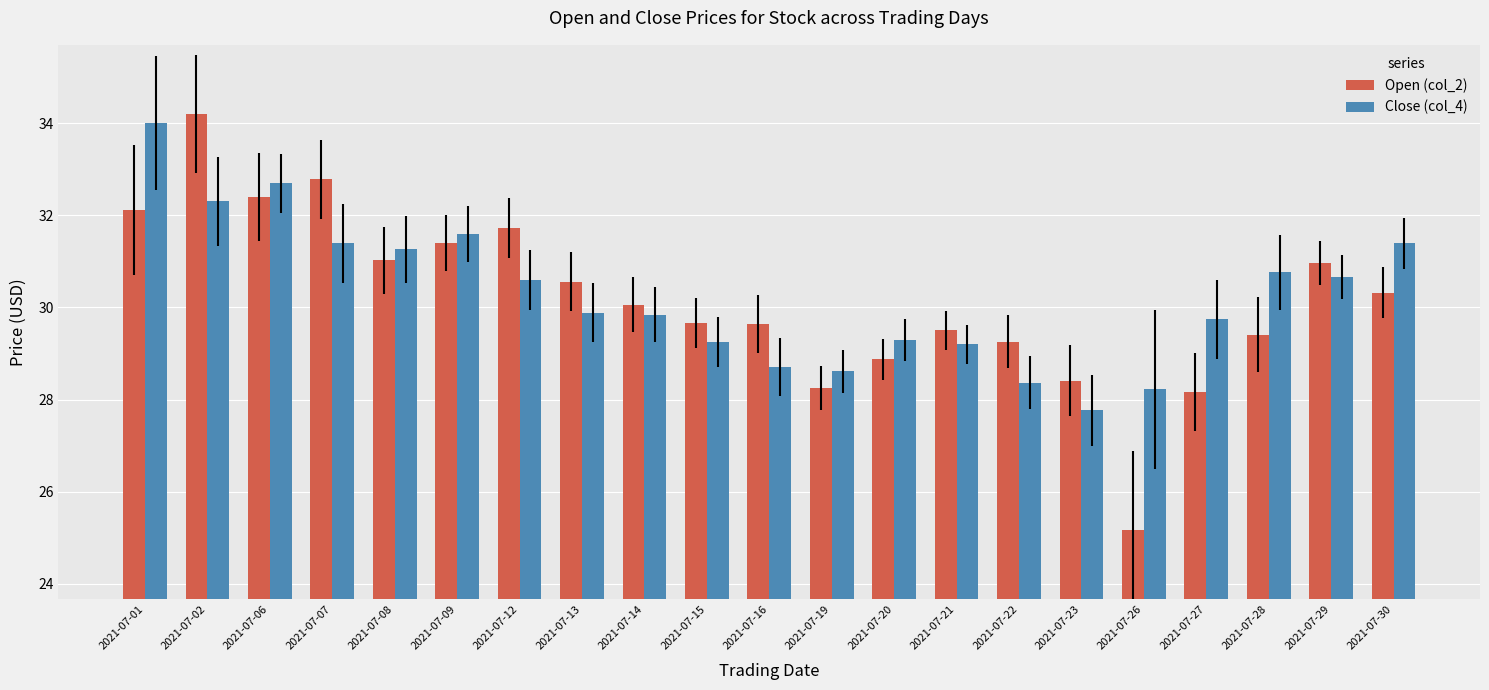

What is the difference between the Close (col_4) values at 2021-07-09 and 2021-07-12?

1.0